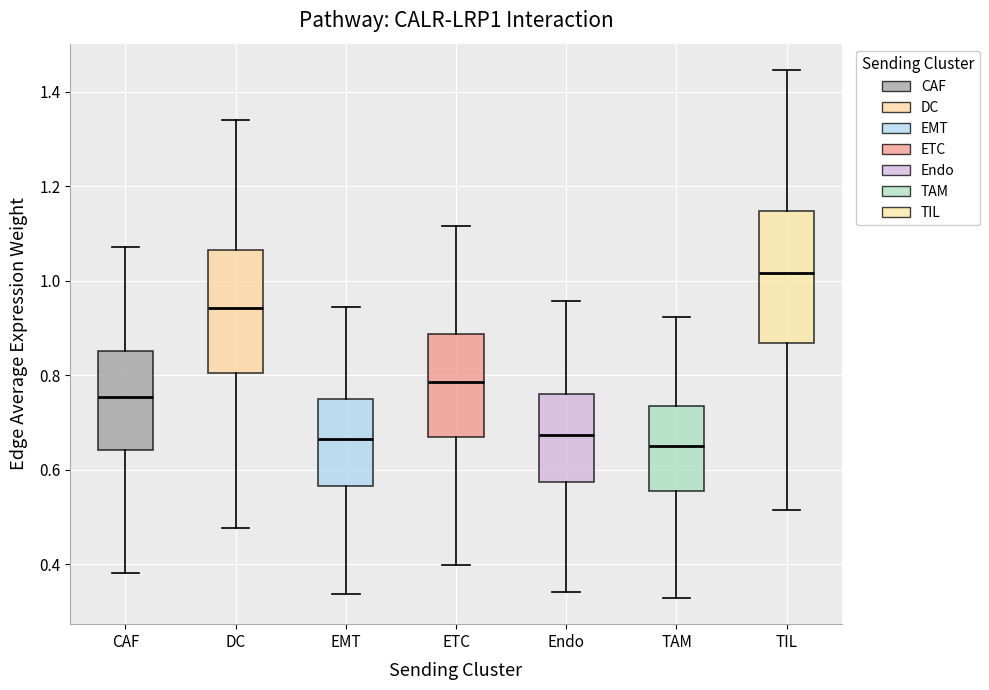

Comparing the boxes themselves (not the whiskers), which one is the tallest?

TIL